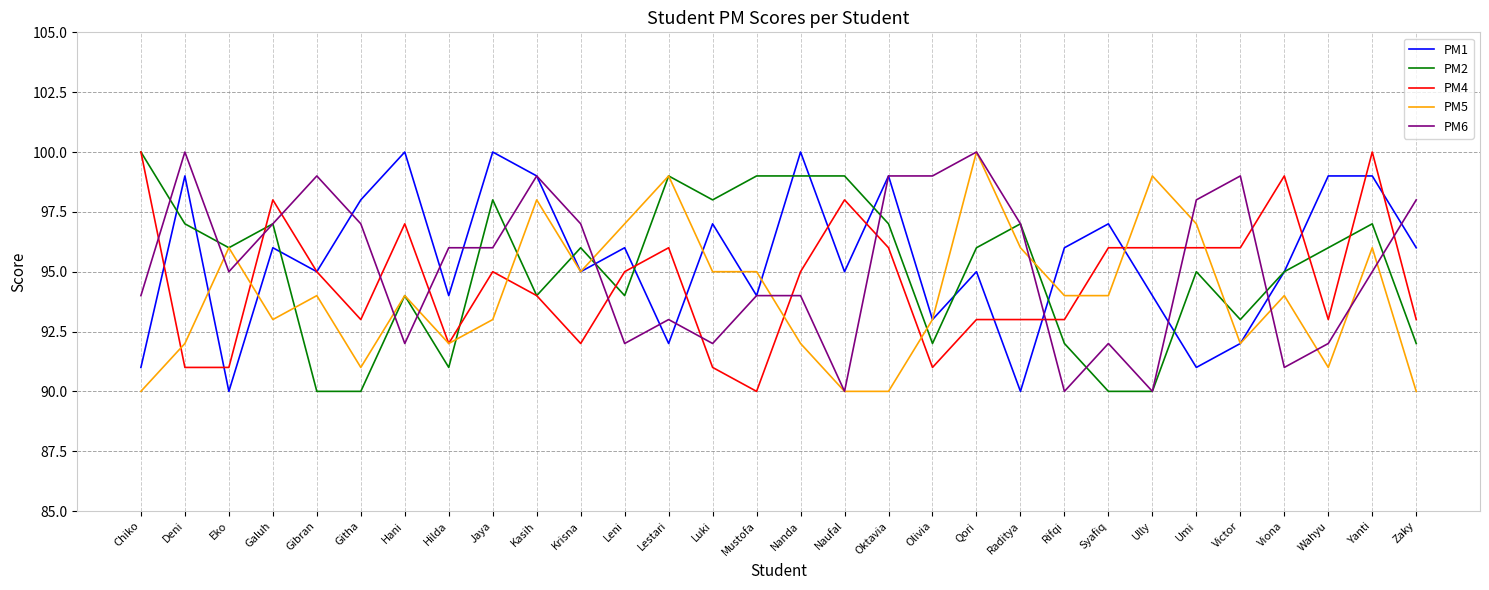

Which series changed the most between Gibran and Oktavia?

PM2